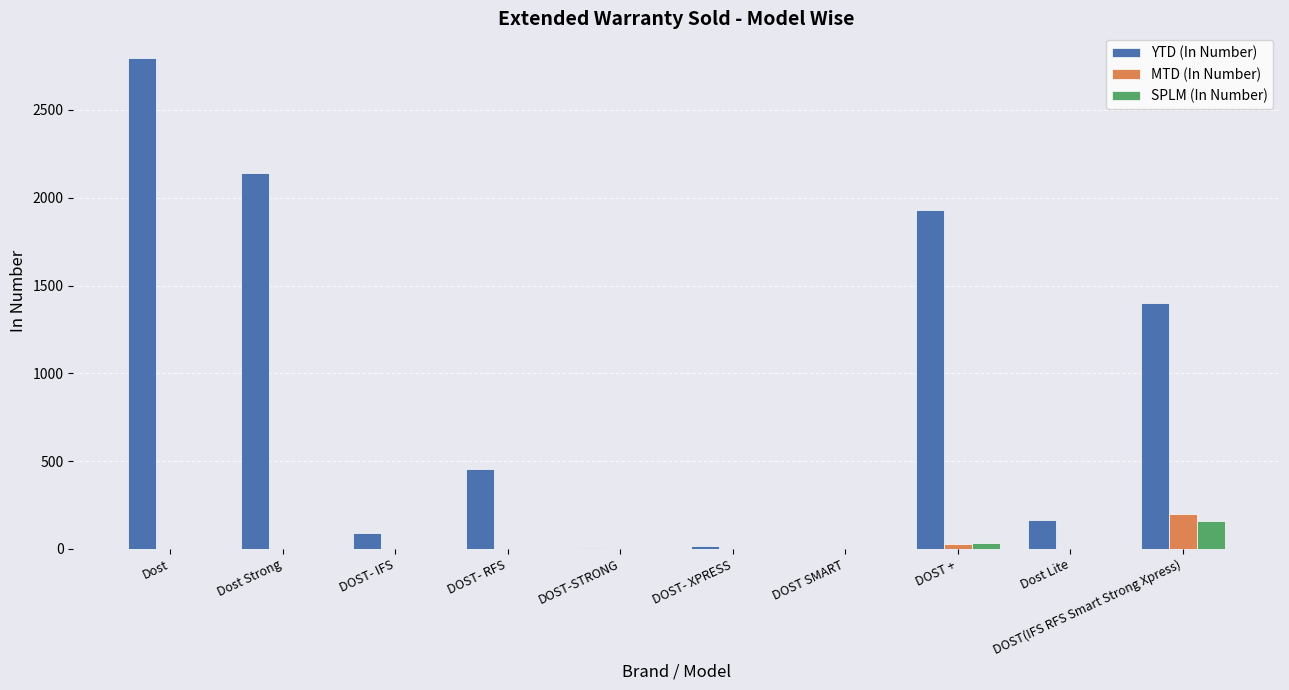

Is it true that MTD (In Number) equals 111 at DOST- RFS?

False